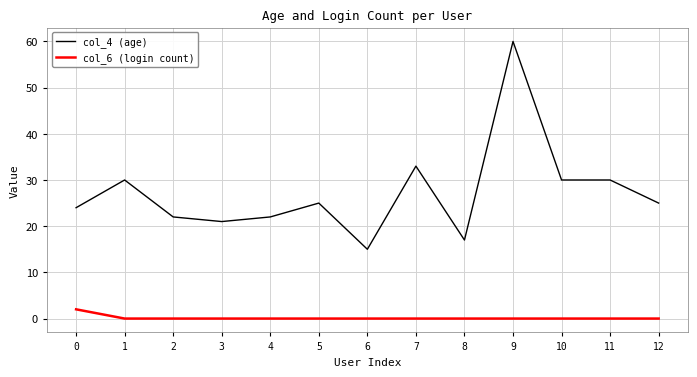

The value of col_4 (age) at 11 is 30. True or false?

True